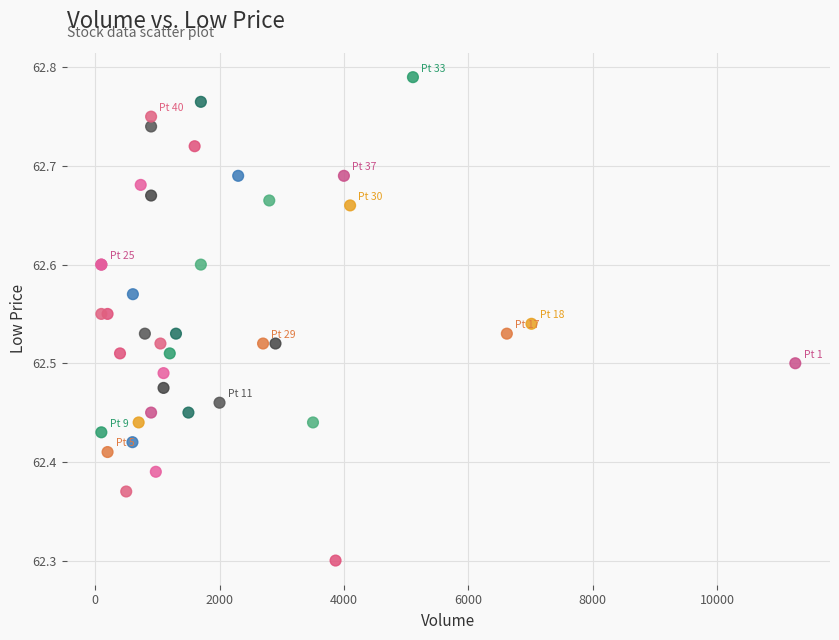

What Y value in the scatter plot is closest to 62?

62.3